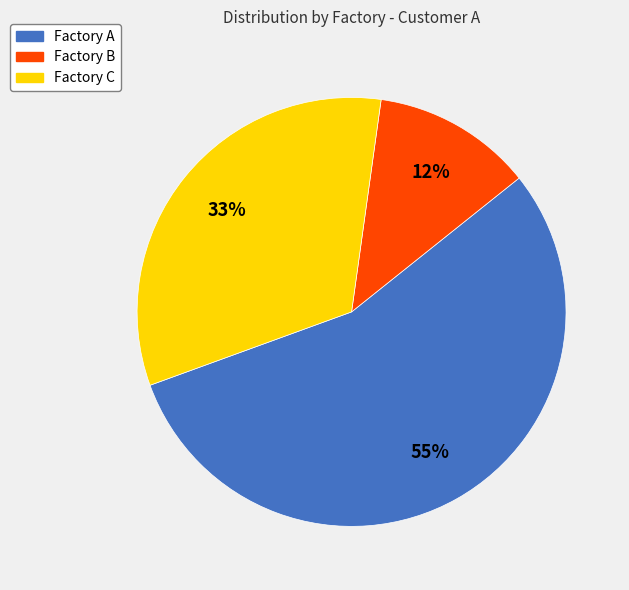

How many segments does this pie chart have?

3